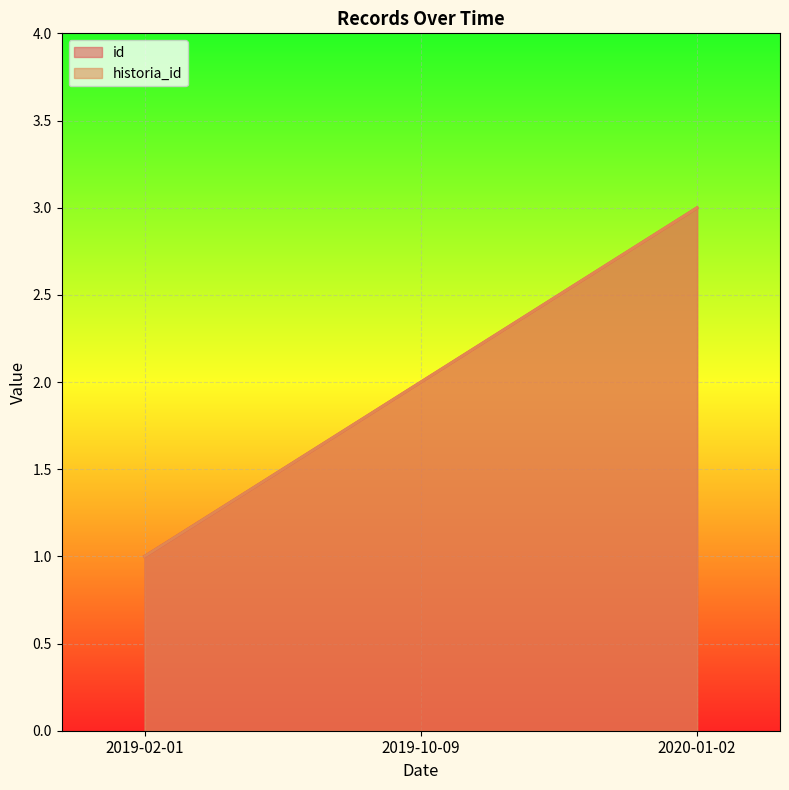

What is the total value across all series at 2019-10-09?

4